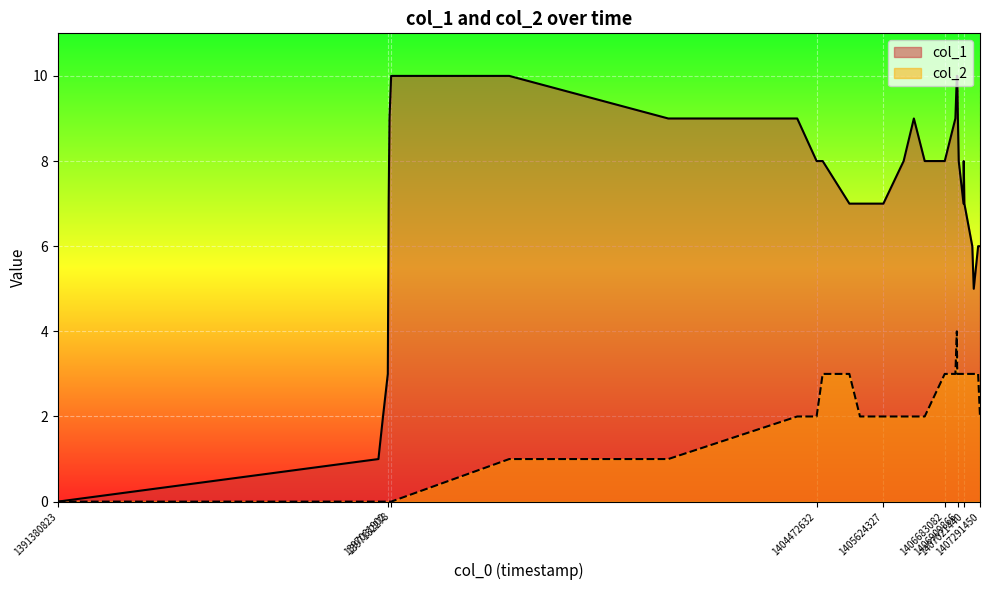

What are all the series names shown in the legend?

col_1, col_2